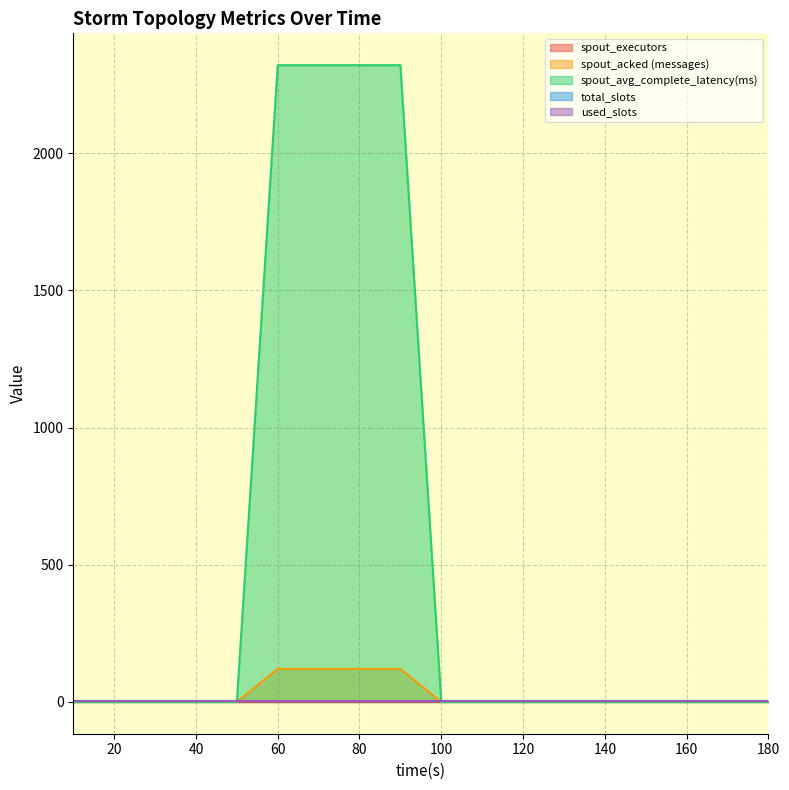

Which series has the widest spread of values?

spout_avg_complete_latency(ms)